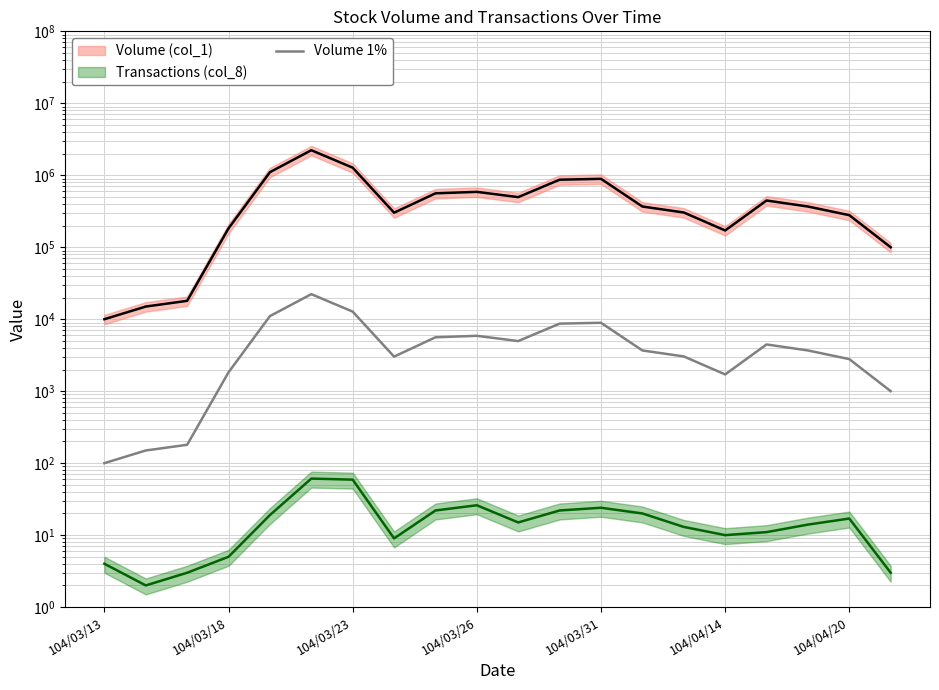

What position from the right is 104/03/26?

11